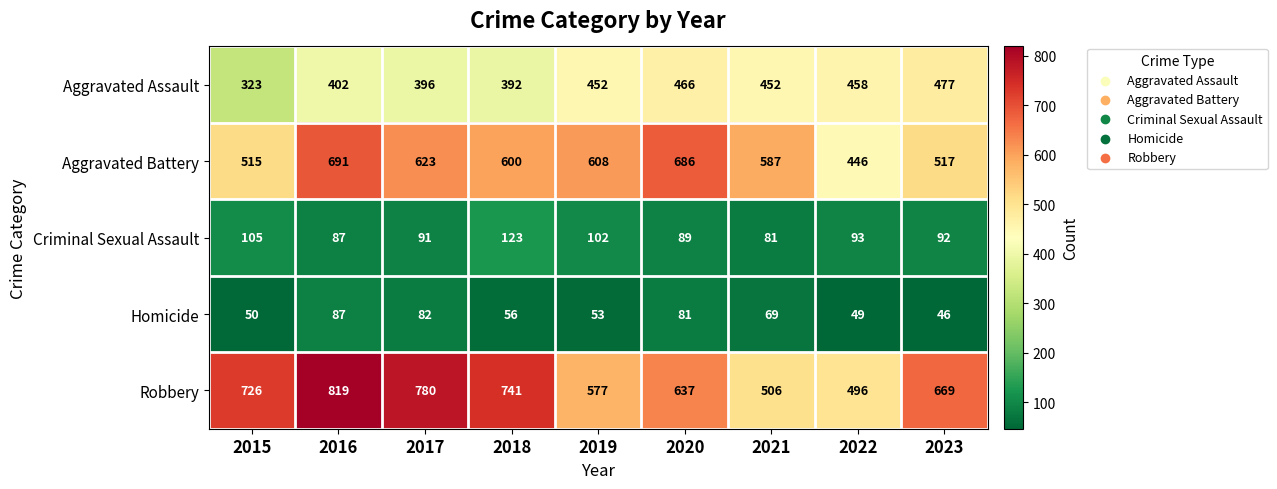

Count the number of categories in the chart.

9